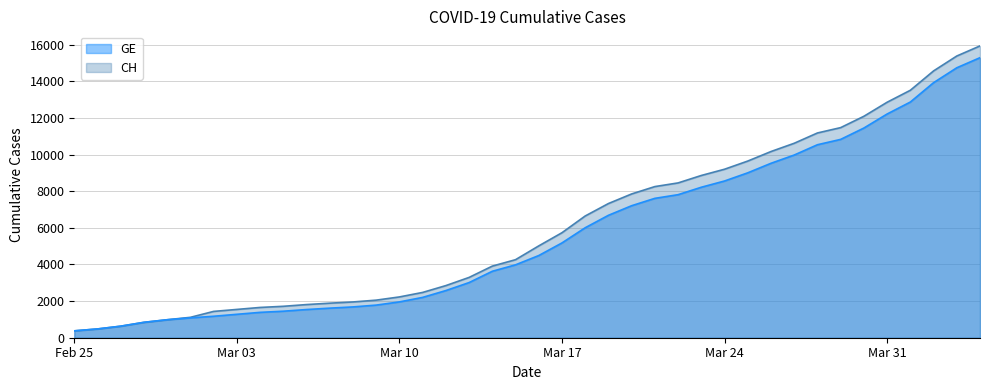

How many data points in GE are above 4485?

19